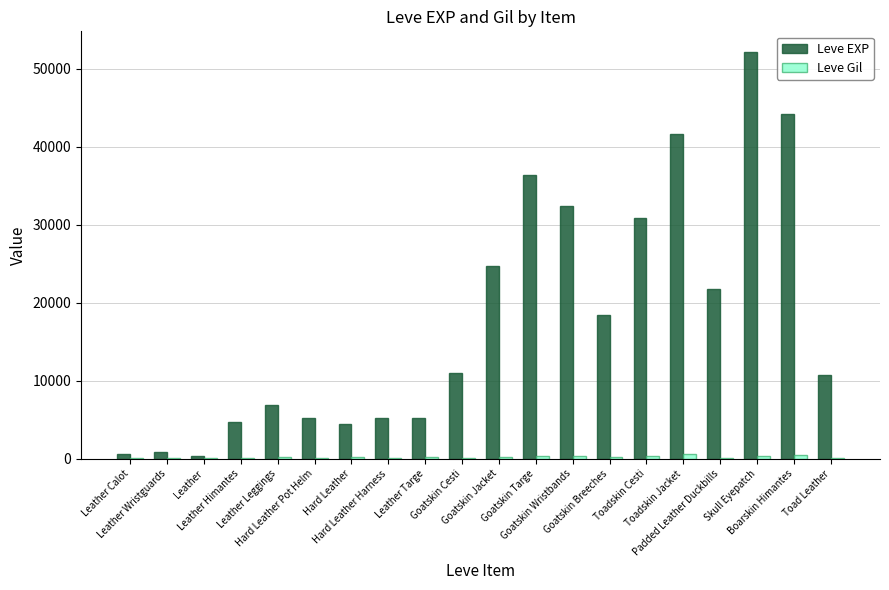

What is the sum of all Leve Gil values?

4466